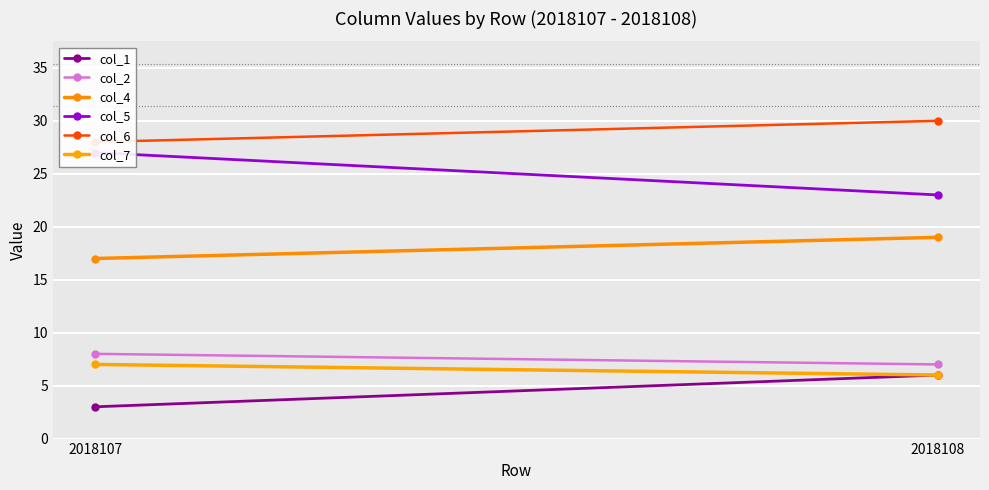

What is the value of the col_1 point at the 1st from the left?

3